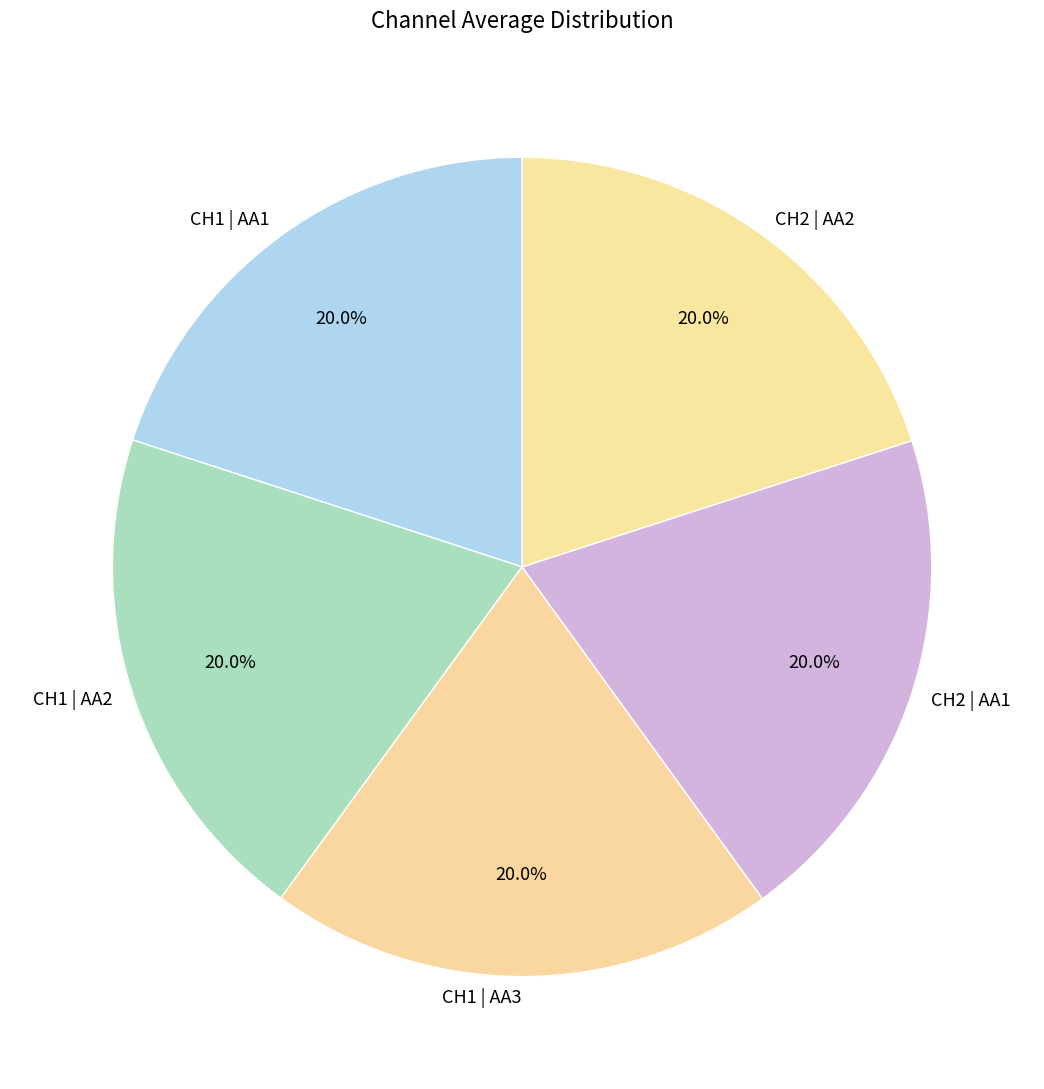

To the nearest percent, what percentage of the pie is CH2 | AA1?

20%